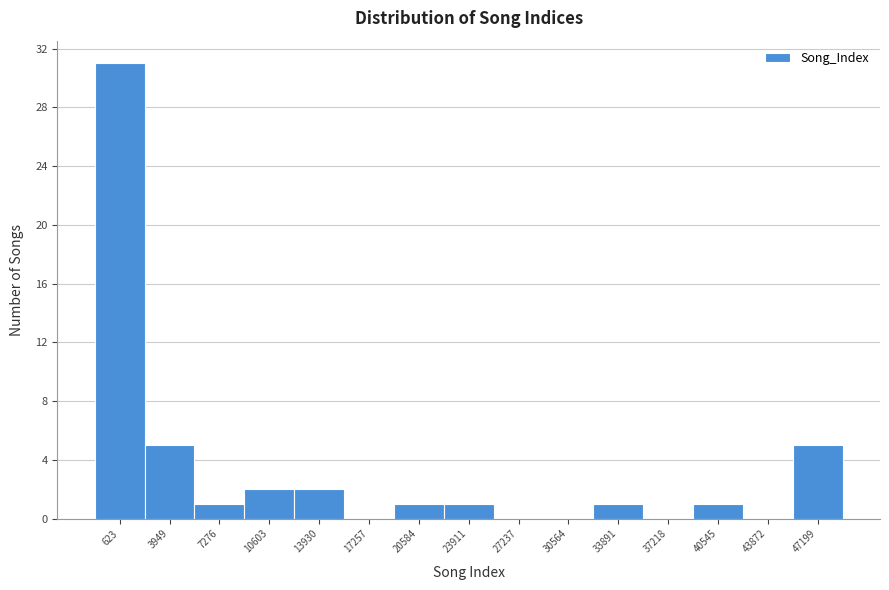

Reading left to right, extract all data points from this chart.

623=31	3949=5	7276=1	10603=2	13930=2	17257=0	20584=1	23911=1	27237=0	30564=0	33891=1	37218=0	40545=1	43872=0	47199=5